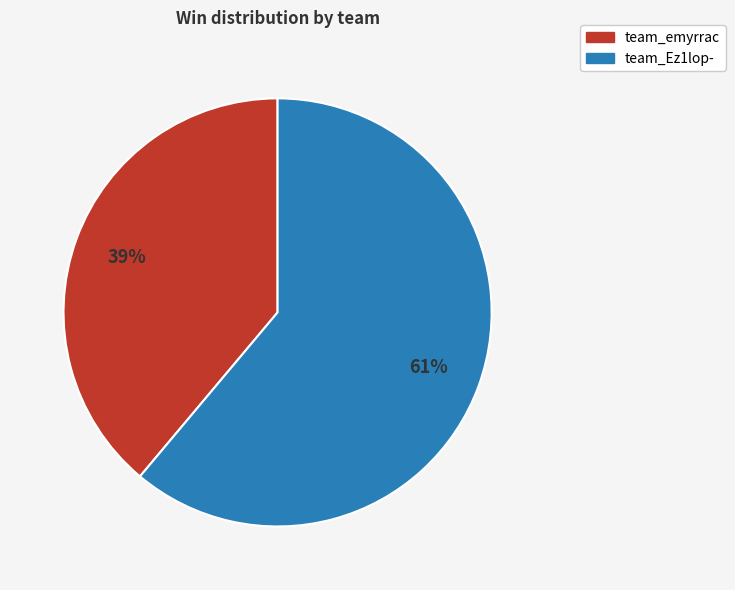

Approximately how many times larger is the value at team_emyrrac compared to team_Ez1lop-?

0.6